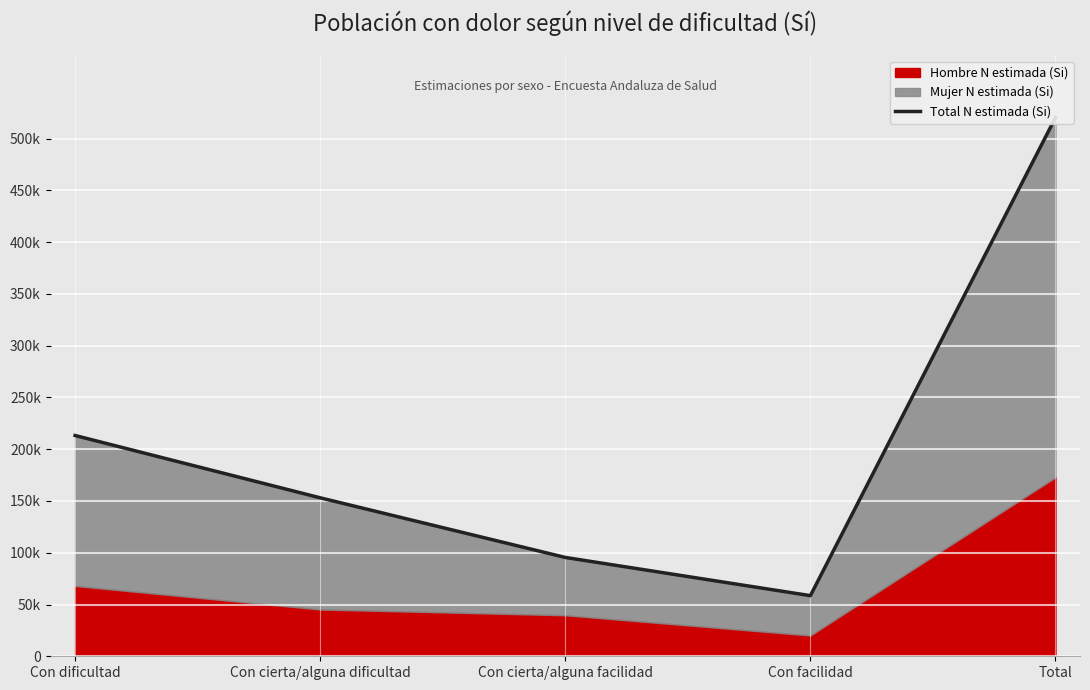

What is the change in value from Con cierta/alguna dificultad to Con facilidad?

-94479